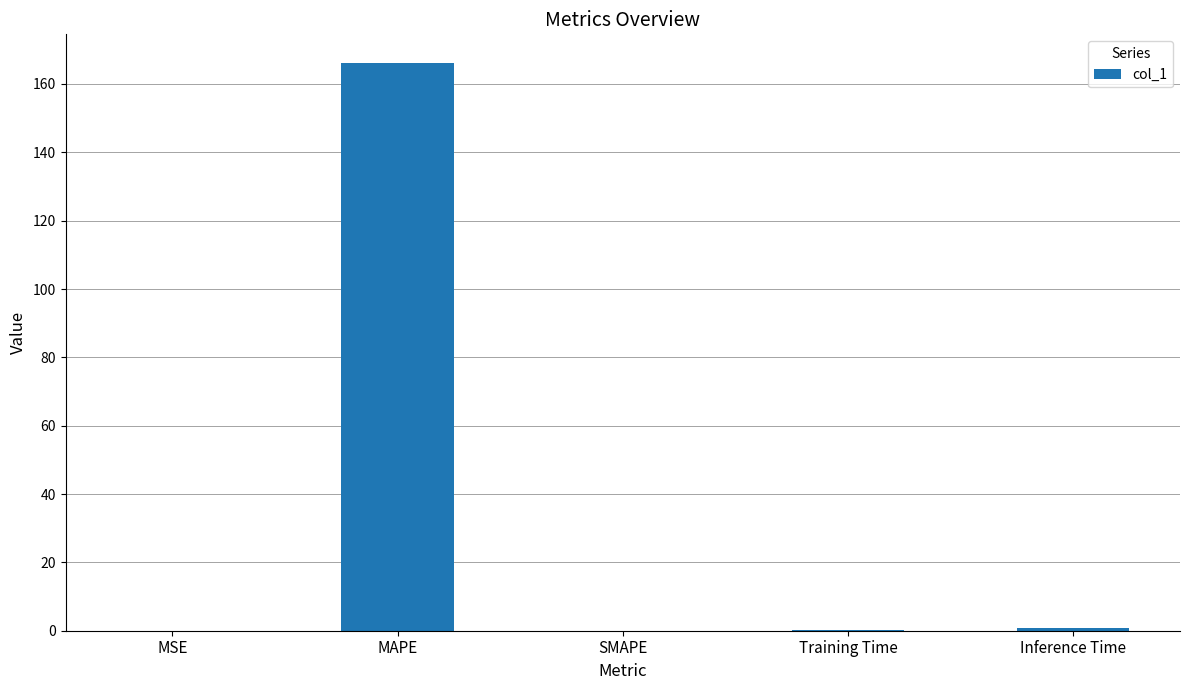

What is the average value?

33.5